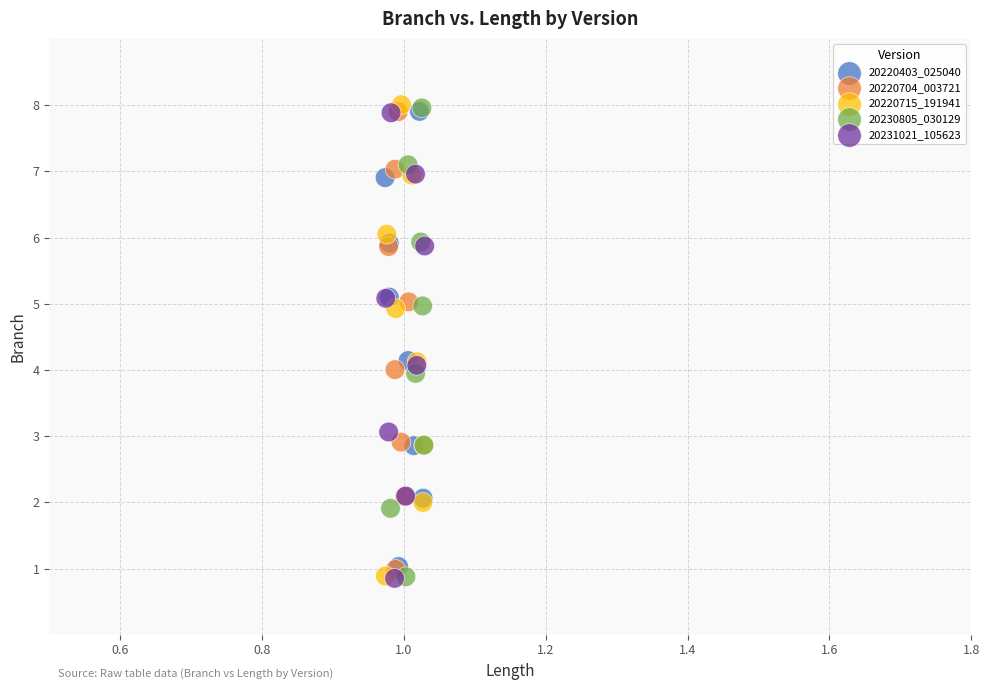

What are all the series names shown in the legend?

20220403_025040, 20220704_003721, 20220715_191941, 20230805_030129, 20231021_105623